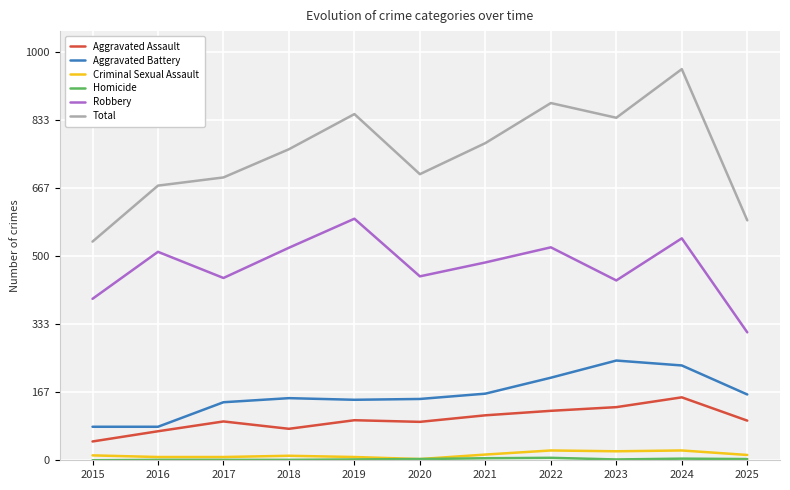

The value of Aggravated Assault at 2018 is 40. True or false?

False